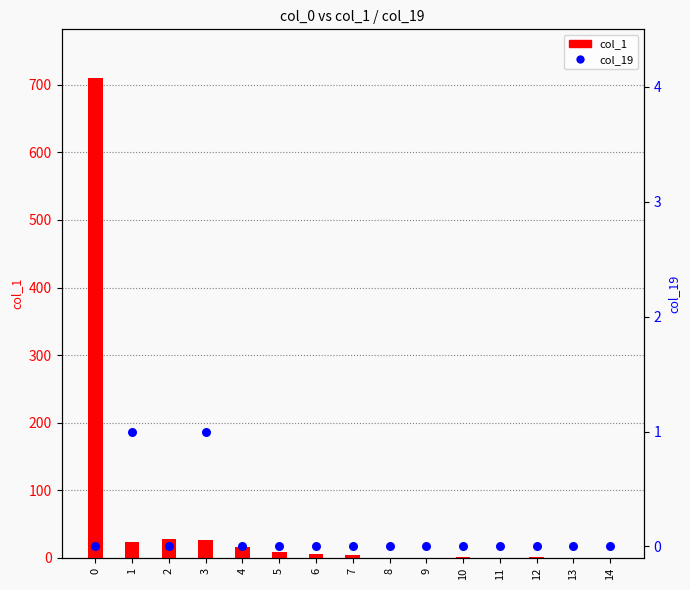

Which series has the widest spread of Y values?

col_1